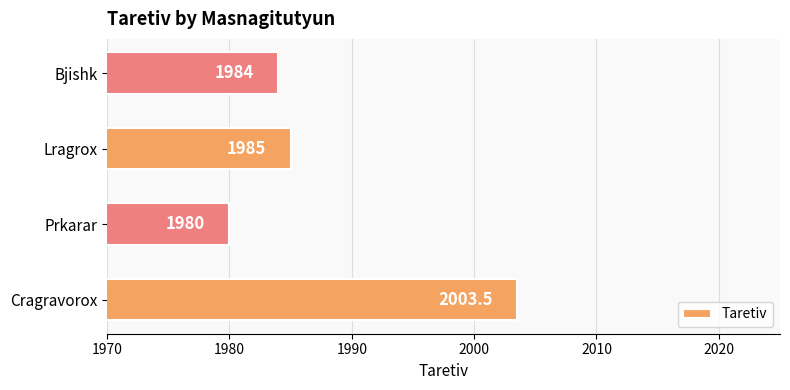

Which category has the highest value across all series?

Cragravorox